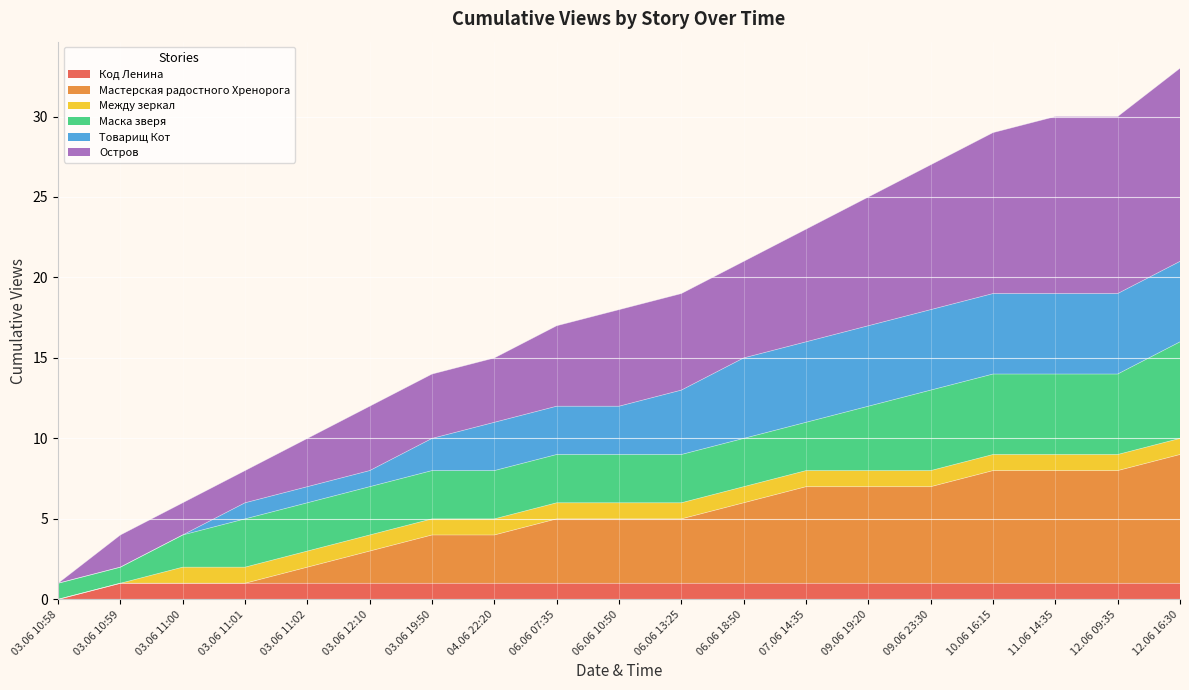

Which has a higher value, 03.06 11:02 or 06.06 07:35?

03.06 11:02